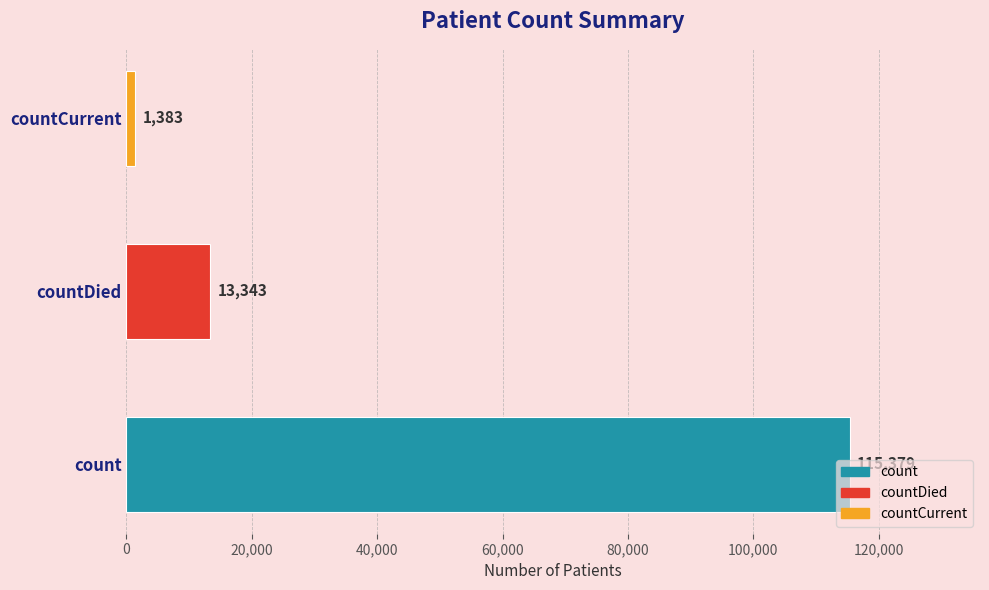

How many data points does each series have?

3